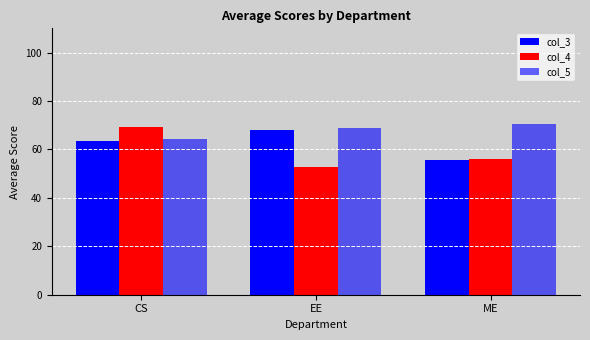

How many data points does each series have?

3